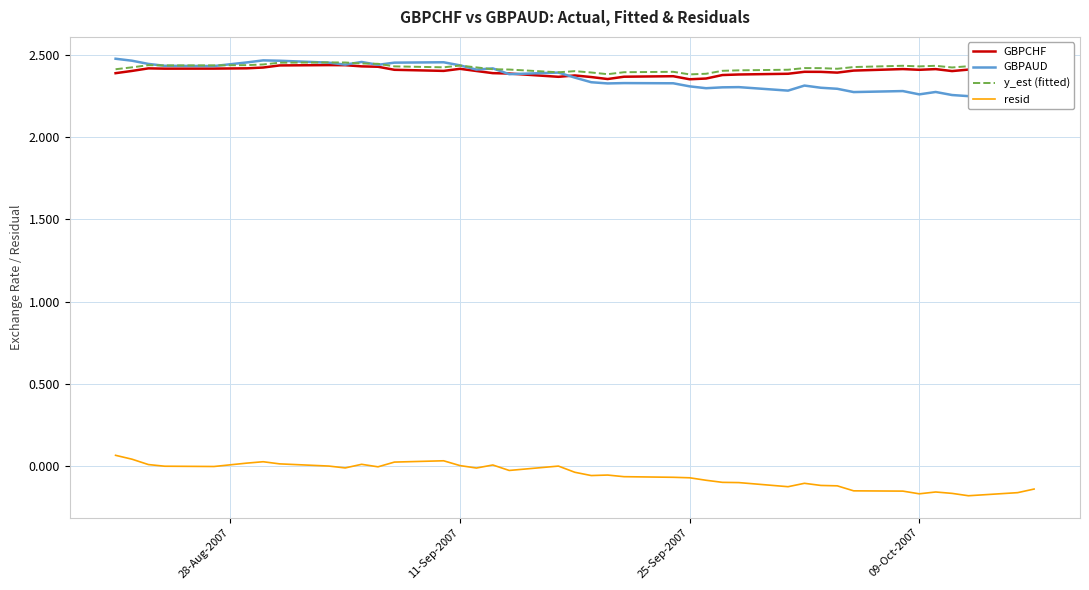

True or false: y_est (fitted) and resid cross at least once.

False